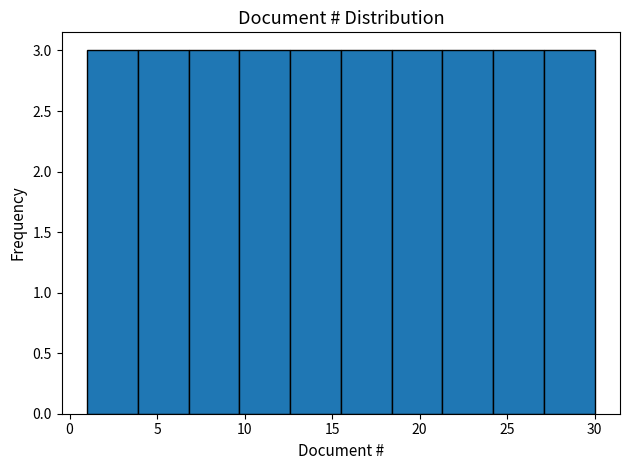

What is the height of the bar covering 15.5 to 18.4 on the x-axis? Neither the bar edges nor the heights are printed on the chart, so give them approximately, as read against the axes.

3